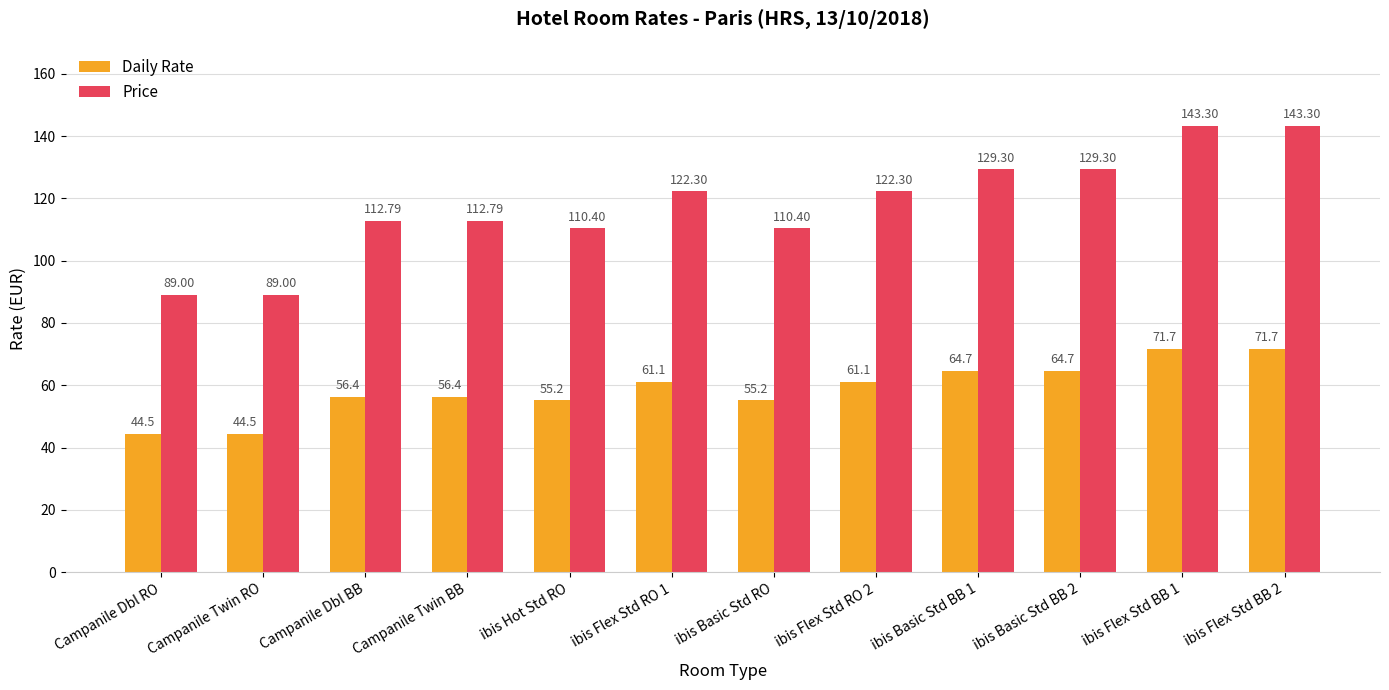

True or false: Daily Rate has a value of 55.2 at ibis Hot Std RO.

True